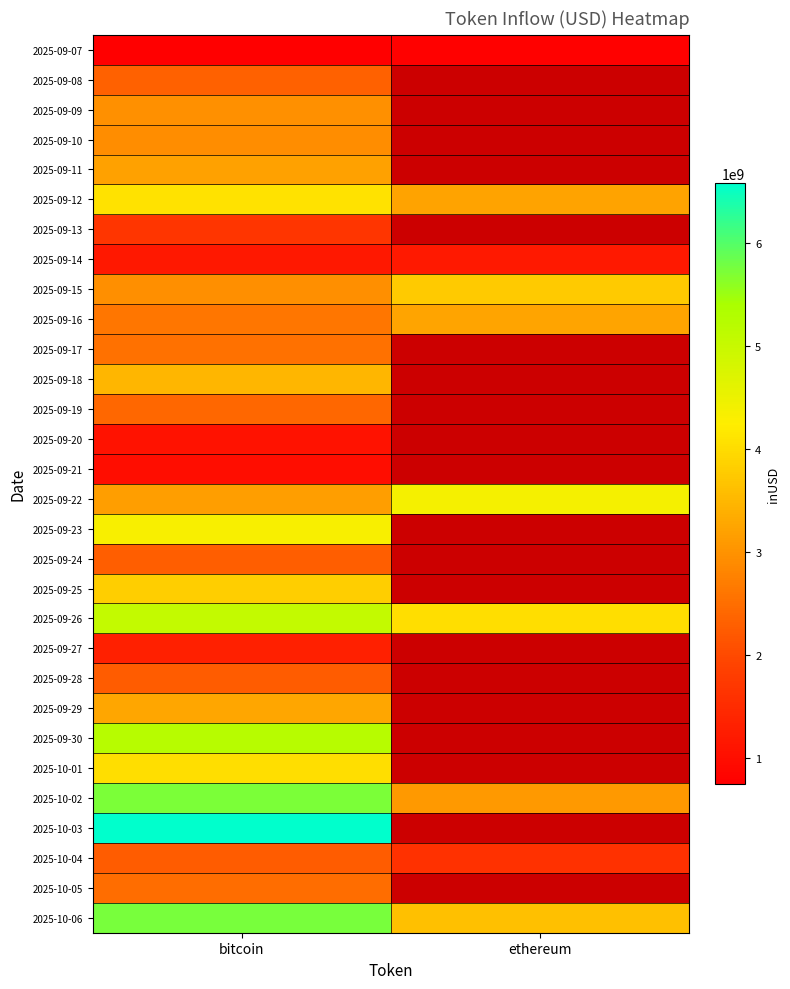

True or false: 2025-10-06 has a value of 9880124032.3 at bitcoin.

False